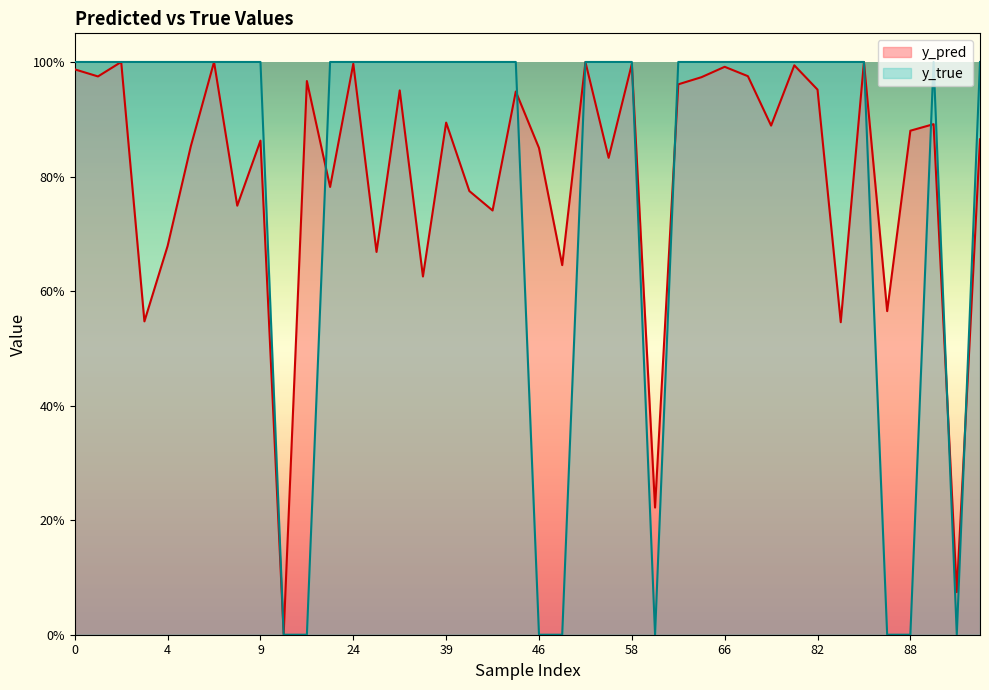

True or false: y_true and y_pred intersect in this chart.

True